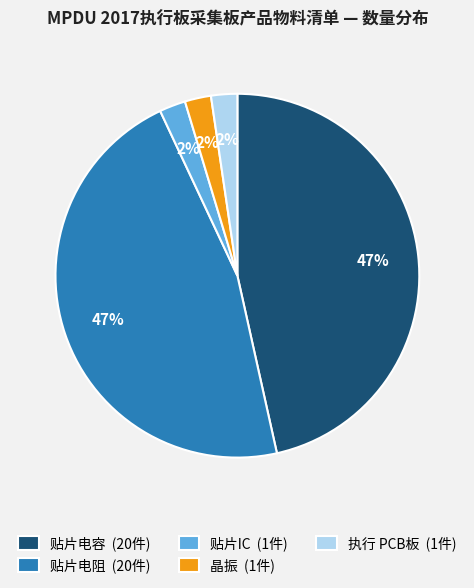

Is there any slice that represents more than half of the pie?

No